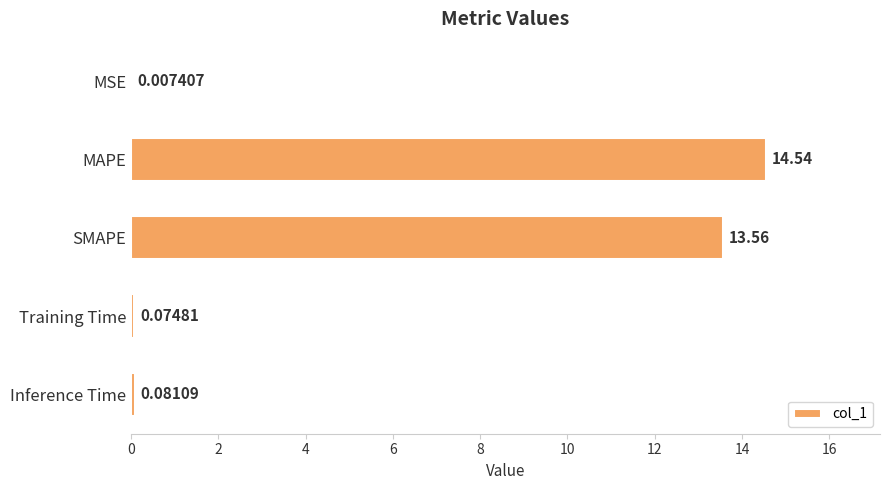

Between SMAPE and MAPE, which is larger?

MAPE